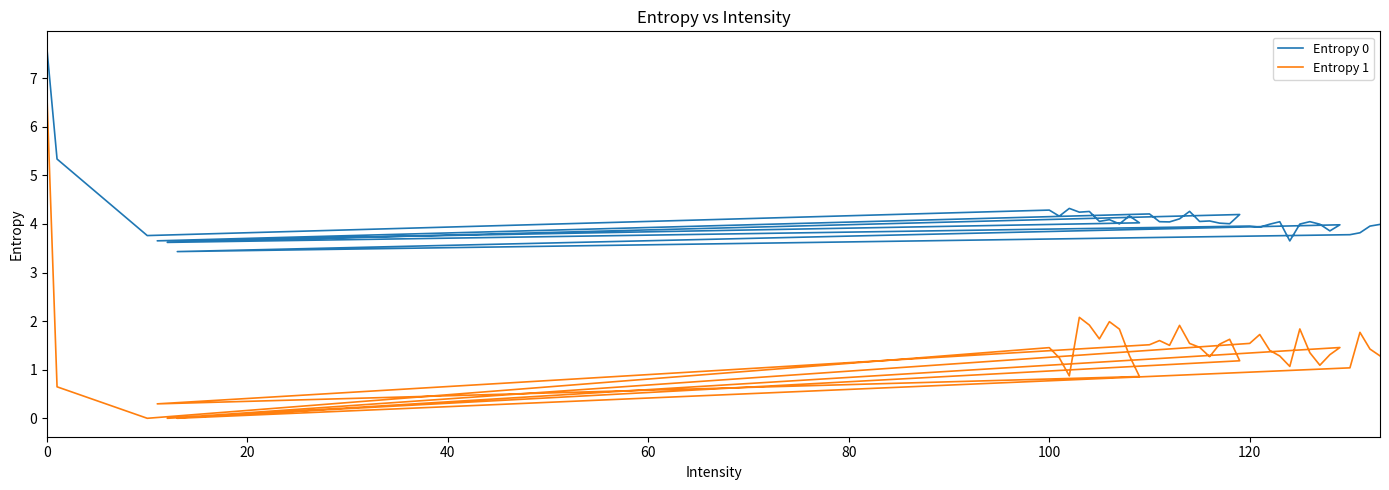

List the series in order of their peak value, lowest first.

Entropy 1, Entropy 0